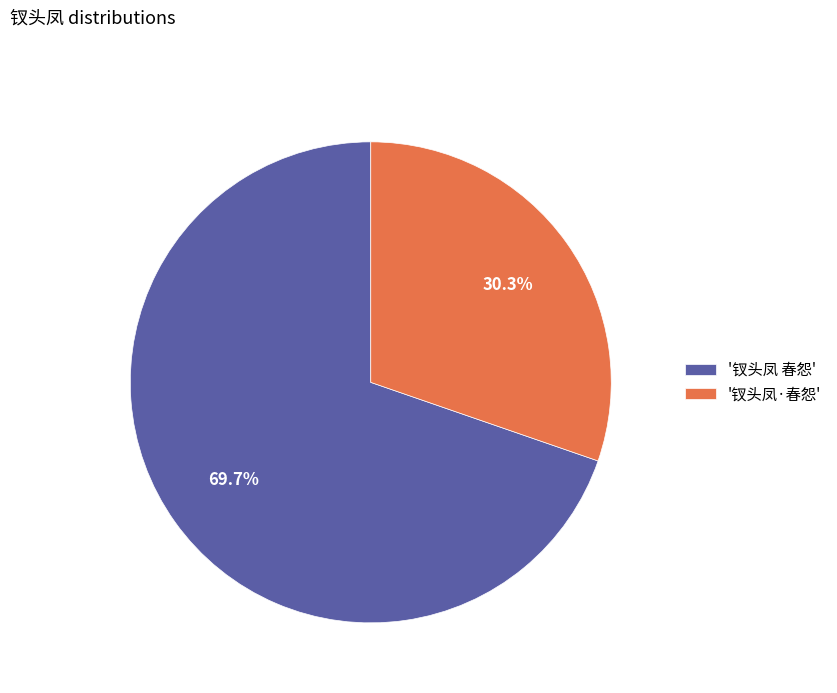

Count the number of slices in the pie.

2